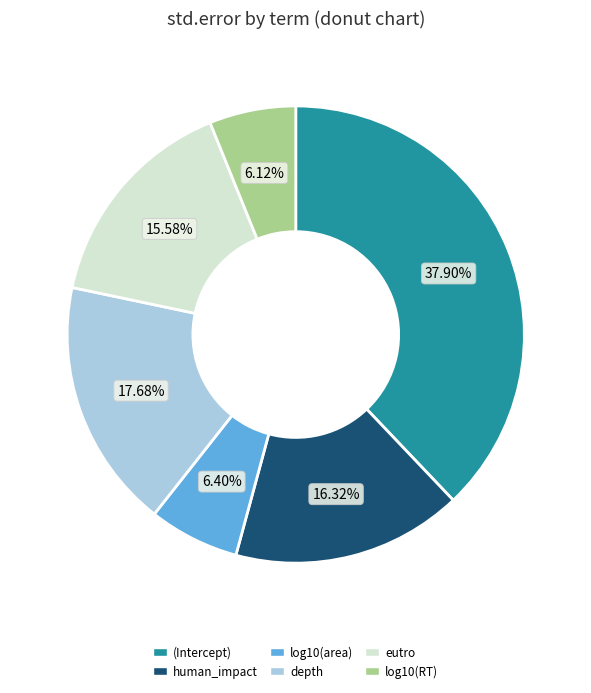

What percentage is the log10(area) slice, to the nearest percent?

6%